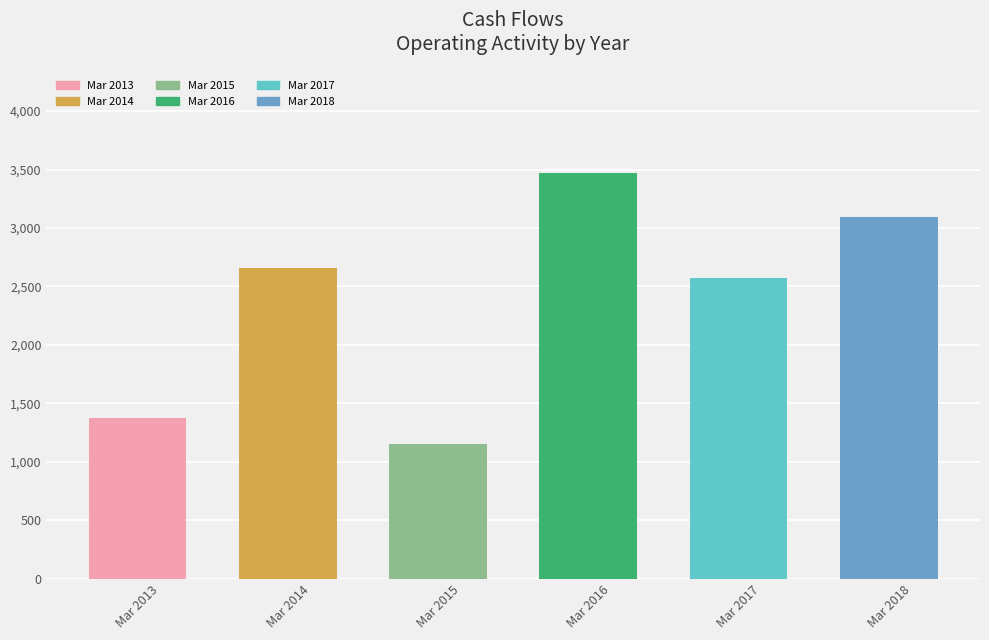

Is it true that the value at Mar 2018 is 2128?

False